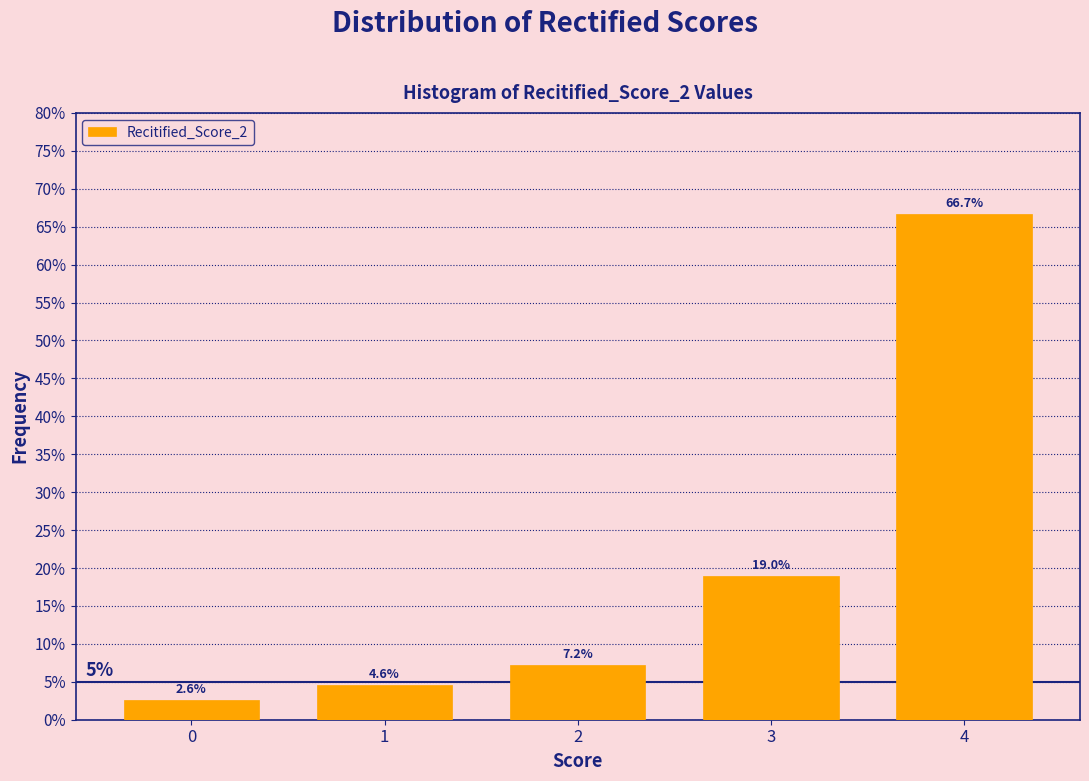

Are the bars horizontal?

No